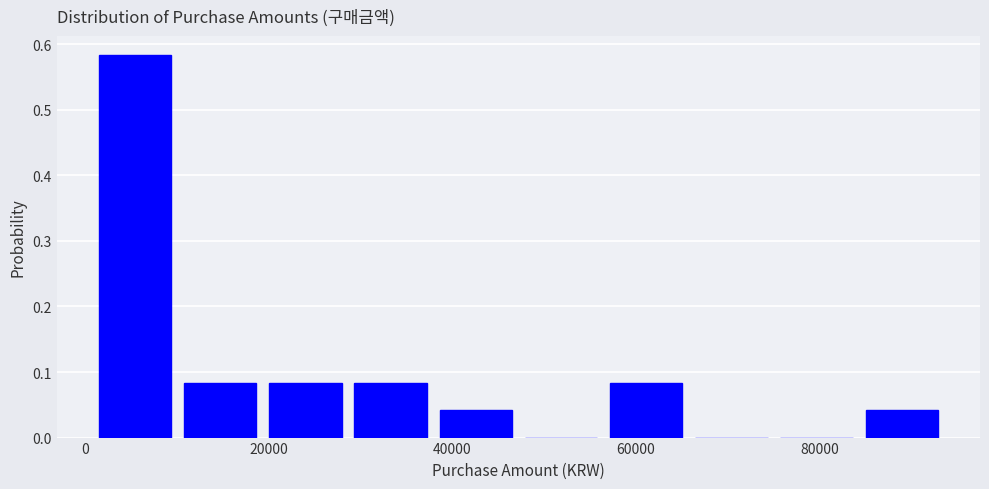

Reading left to right, list every bar in this chart as the range it spans on the x-axis followed by its height. Neither the bar edges nor the heights are printed on the chart, so give them approximately, as read against the axes.

0 to 10000: 0.58
10000 to 20000: 0.08
20000 to 28000: 0.08
28000 to 38000: 0.08
38000 to 48000: 0.04
48000 to 56000: 0
56000 to 66000: 0.08
66000 to 76000: 0
76000 to 84000: 0
84000 to 94000: 0.04